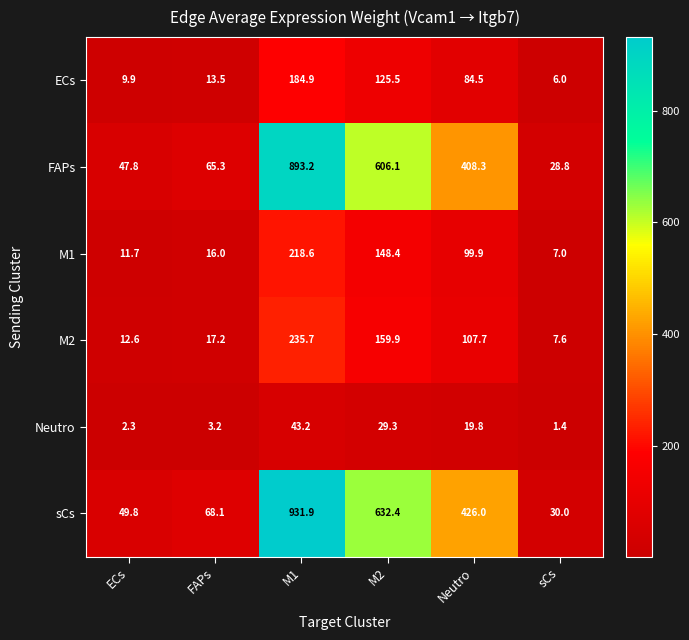

Rank the series at M1 from highest to lowest value.

sCs, FAPs, M2, M1, ECs, Neutro